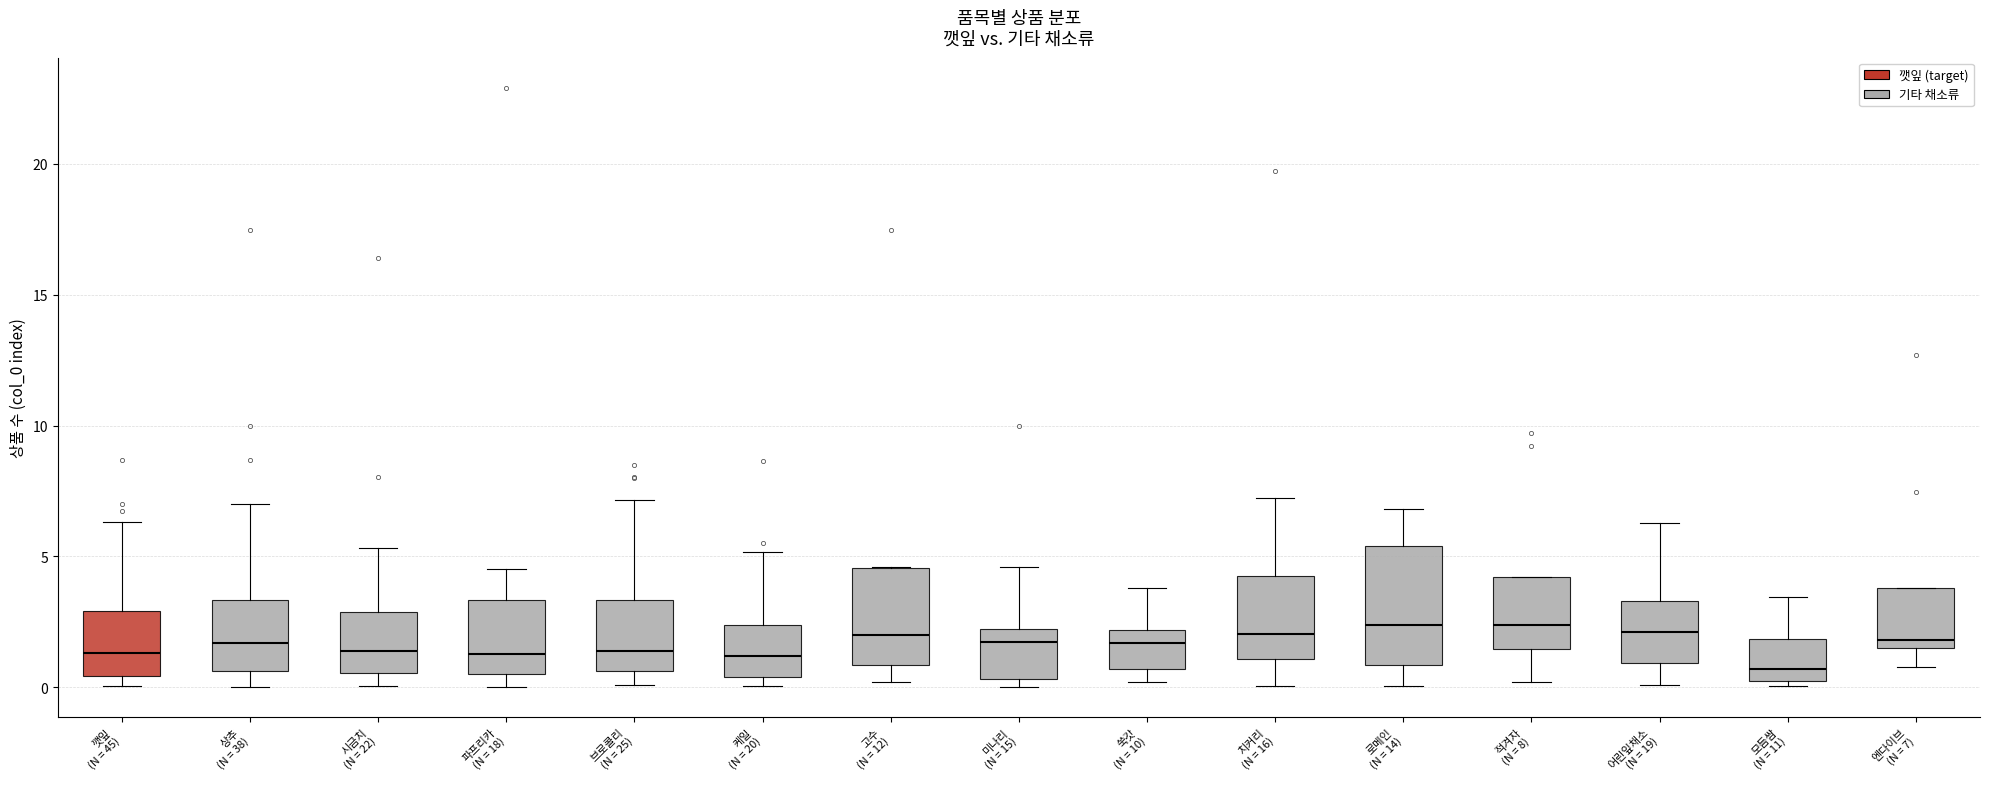

Which box has the lowest median line?

모듬쌈 (N = 11)